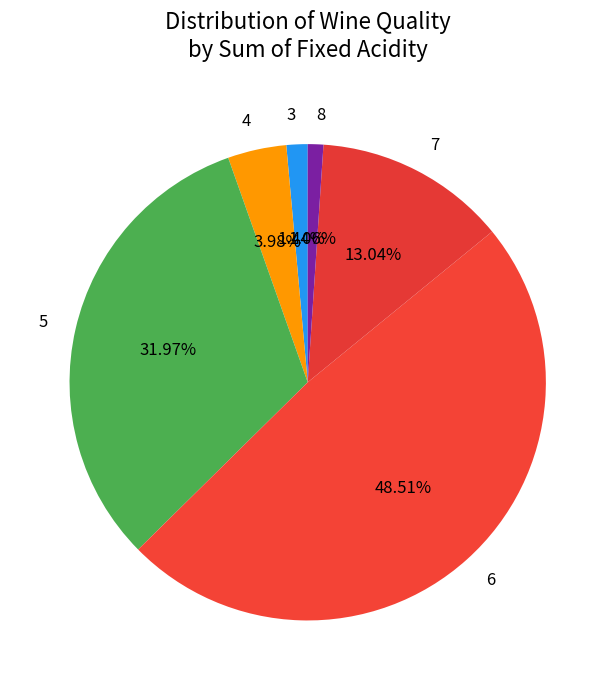

Which has a higher value, 5 or 8?

5